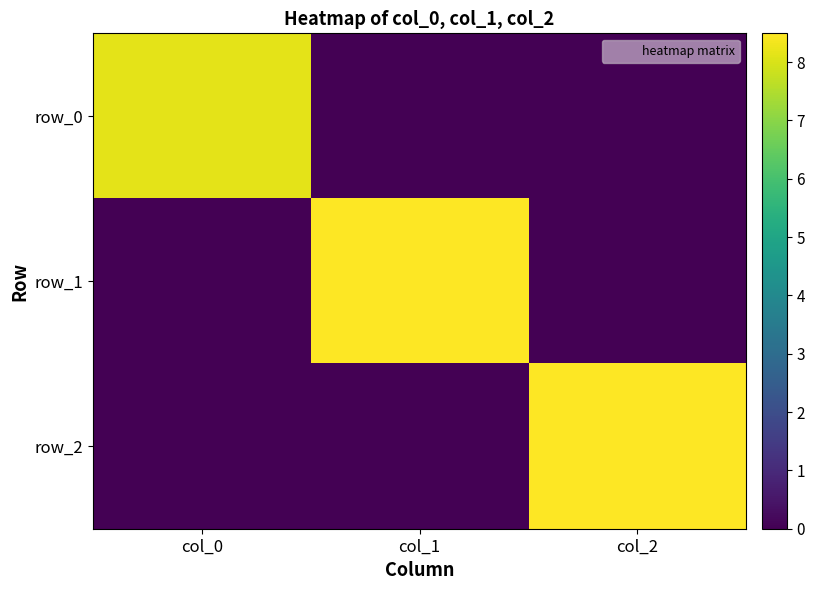

At which category is the sum across all series the highest?

col_1